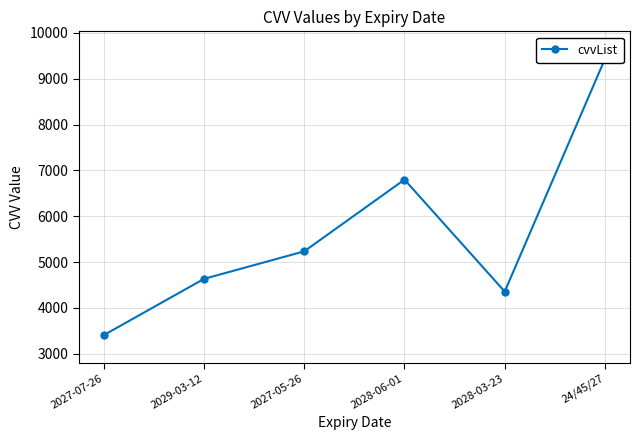

What is the sum of the values at 24/45/27 and 2027-05-26?

14667